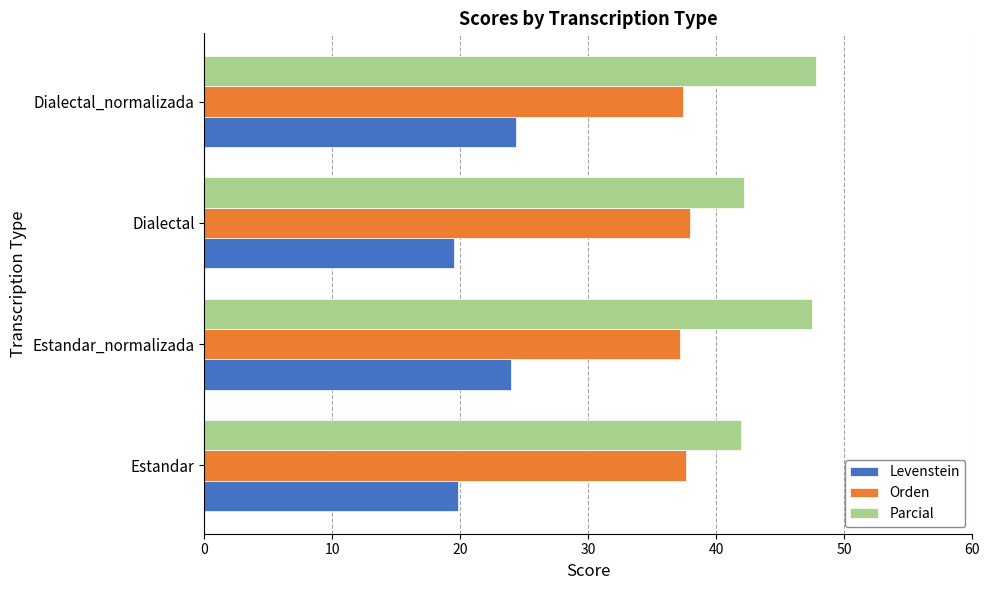

List the series in order of their peak value, highest first.

Parcial, Orden, Levenstein